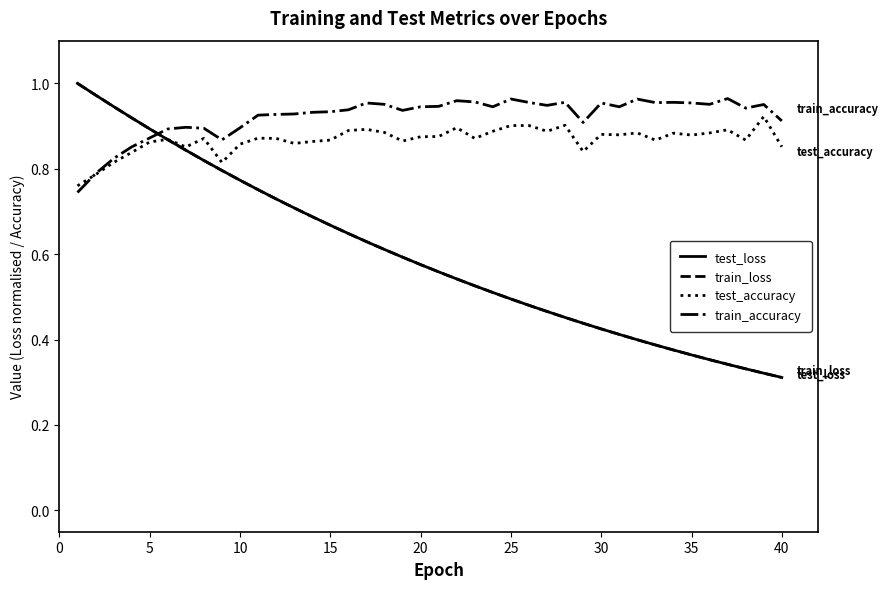

Which series has the largest total across all categories?

train_accuracy